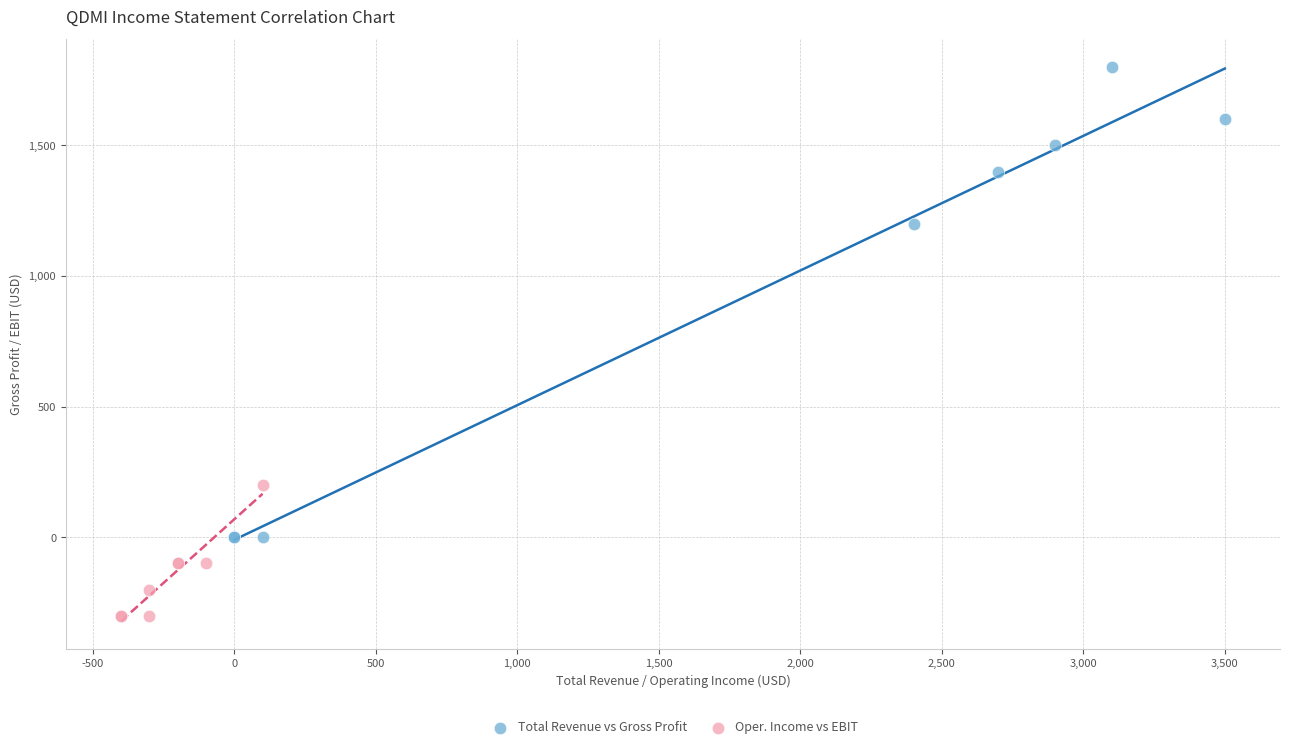

Which series has the widest spread of Y values?

Total Revenue vs Gross Profit